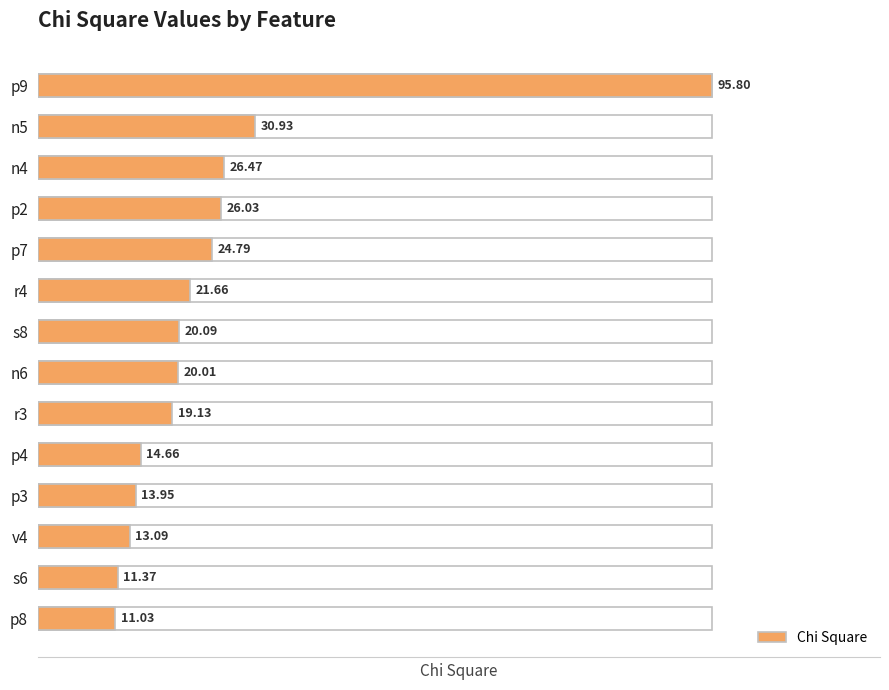

What is the minimum value shown in the chart?

11.0